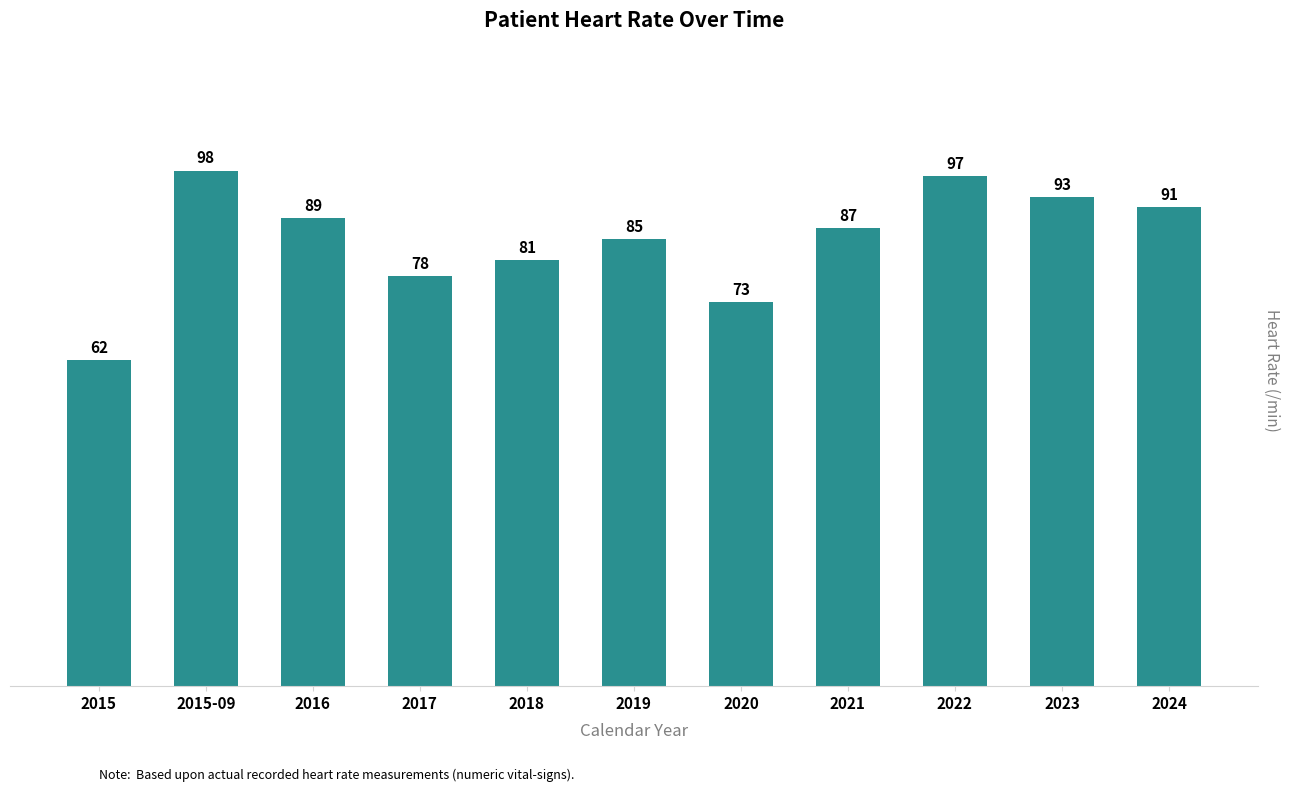

At which label is the value closest to 80?

2018